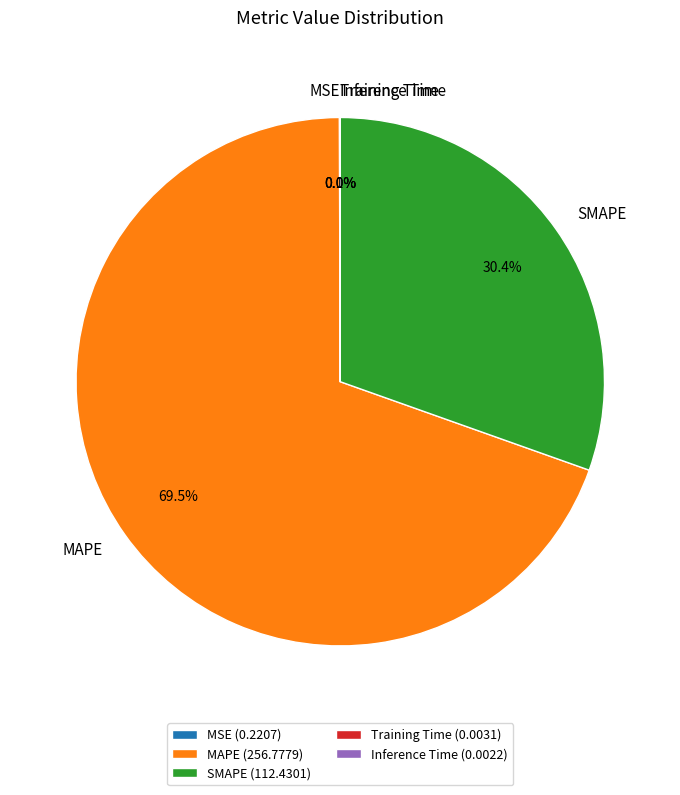

What portion of the pie excludes SMAPE?

69.6%